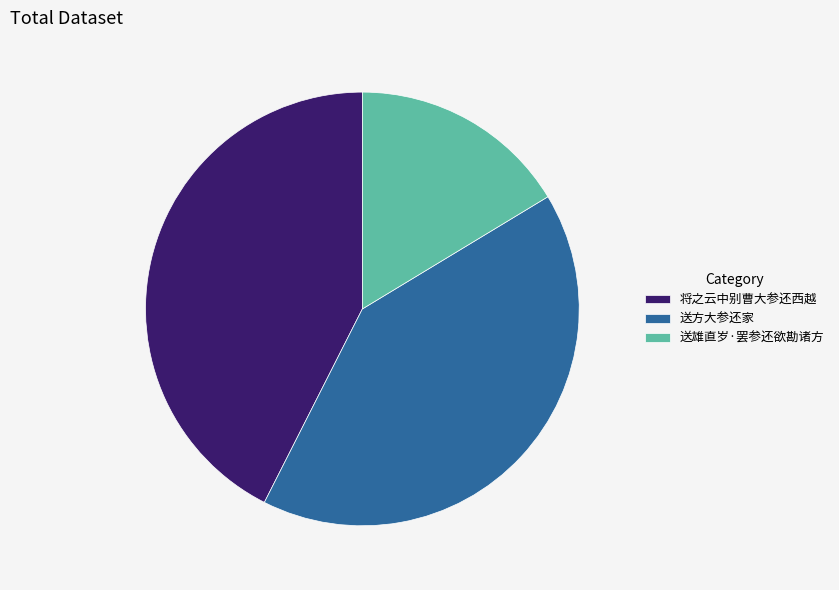

Which slice is the smallest?

送雄直岁·罢参还欲勘诸方